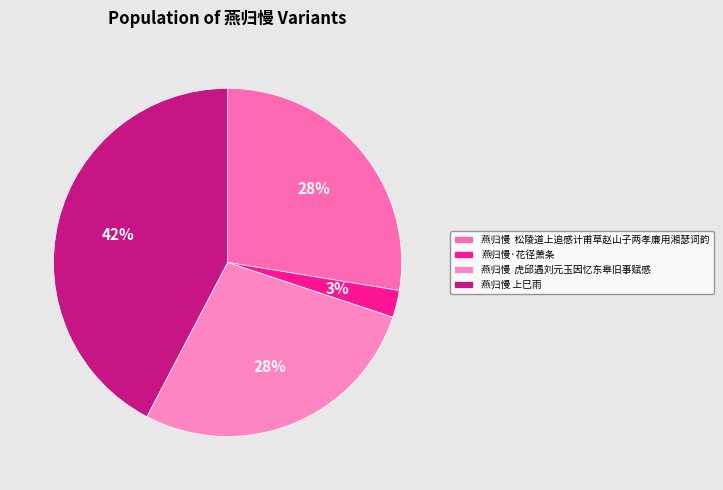

How many segments does this pie chart have?

4